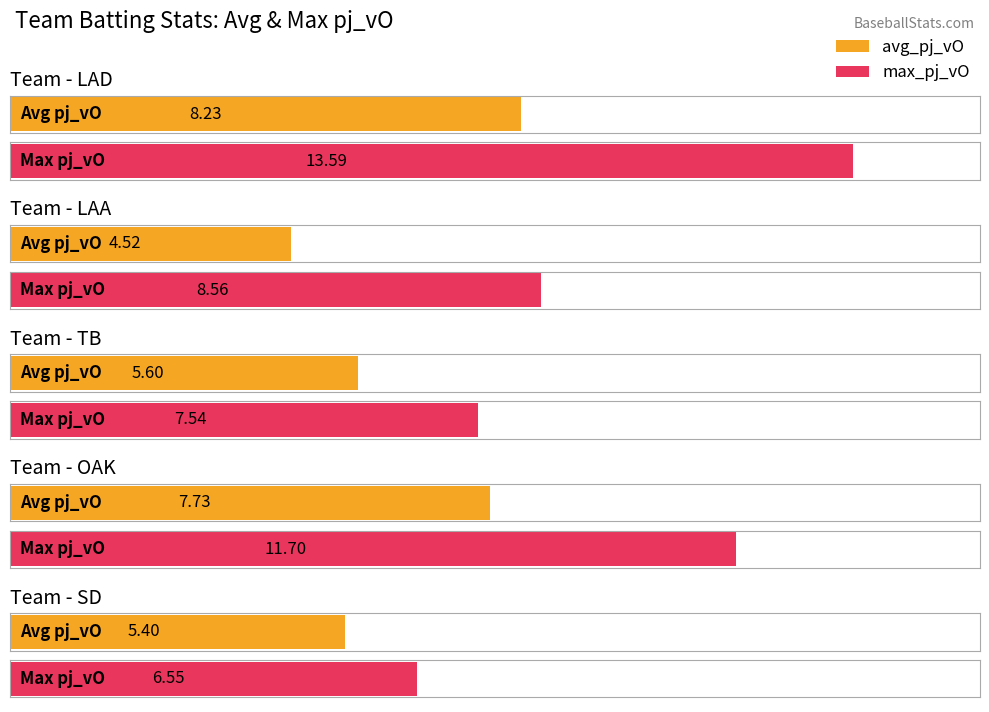

What is the lowest value of the avg_pj_vO series?

4.5